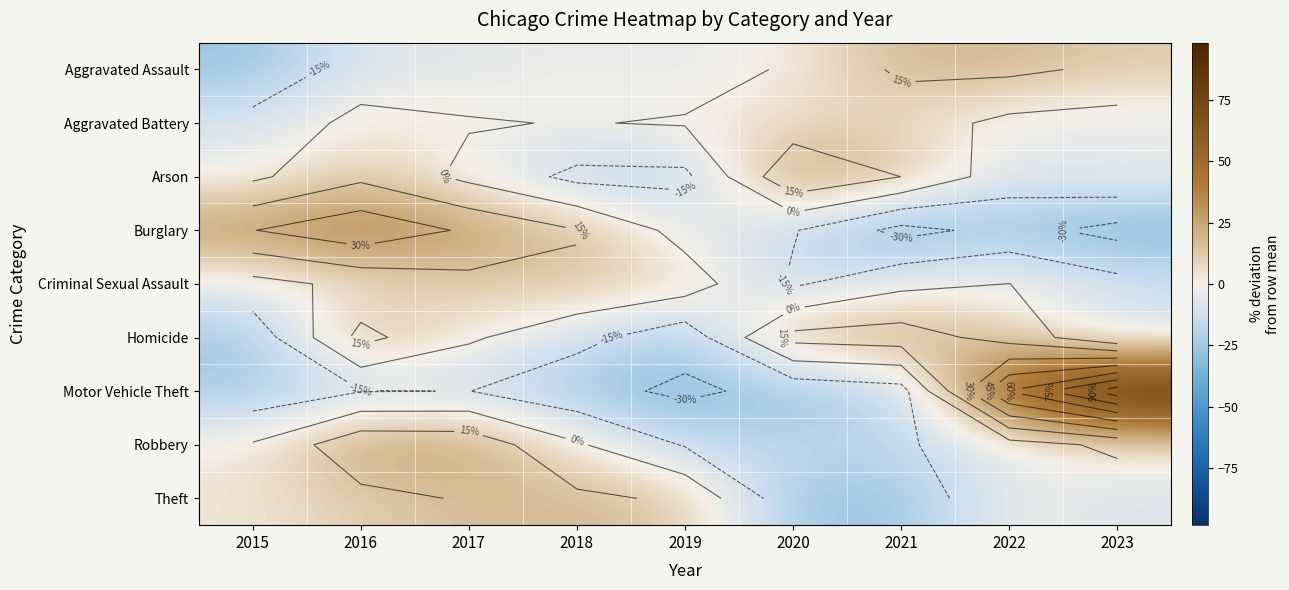

What is the maximum value for Motor Vehicle Theft?

98.3